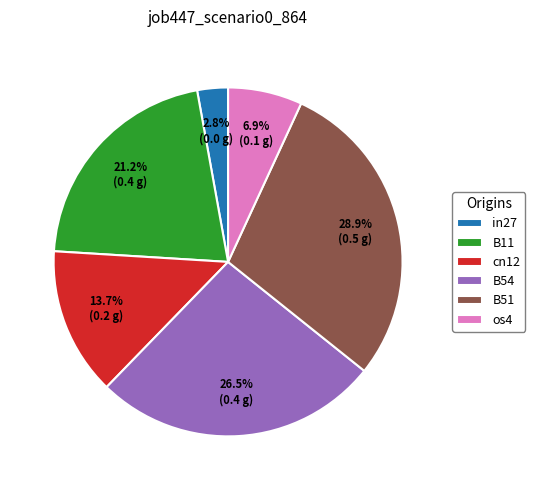

To the nearest percent, what is the combined percentage of in27 and os4?

10%